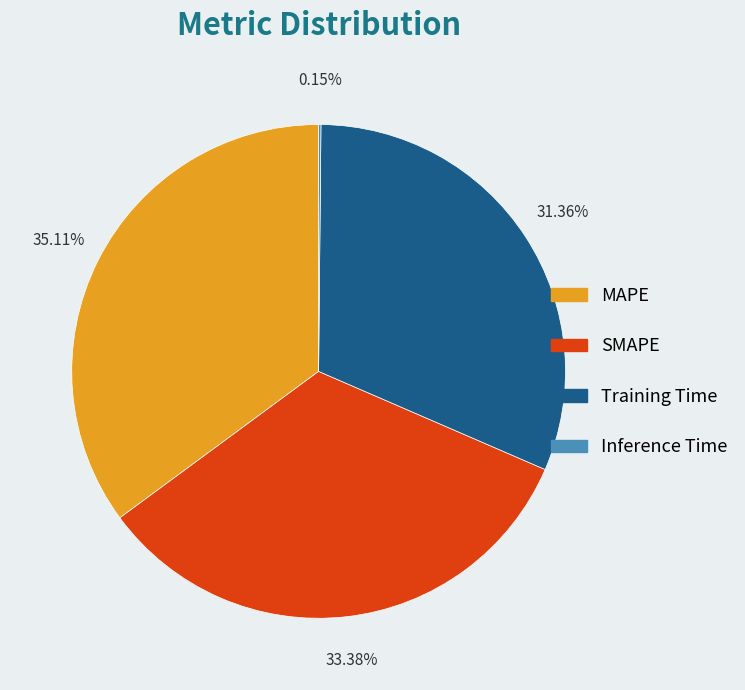

To the nearest percent, what percentage of the pie is Training Time?

31%